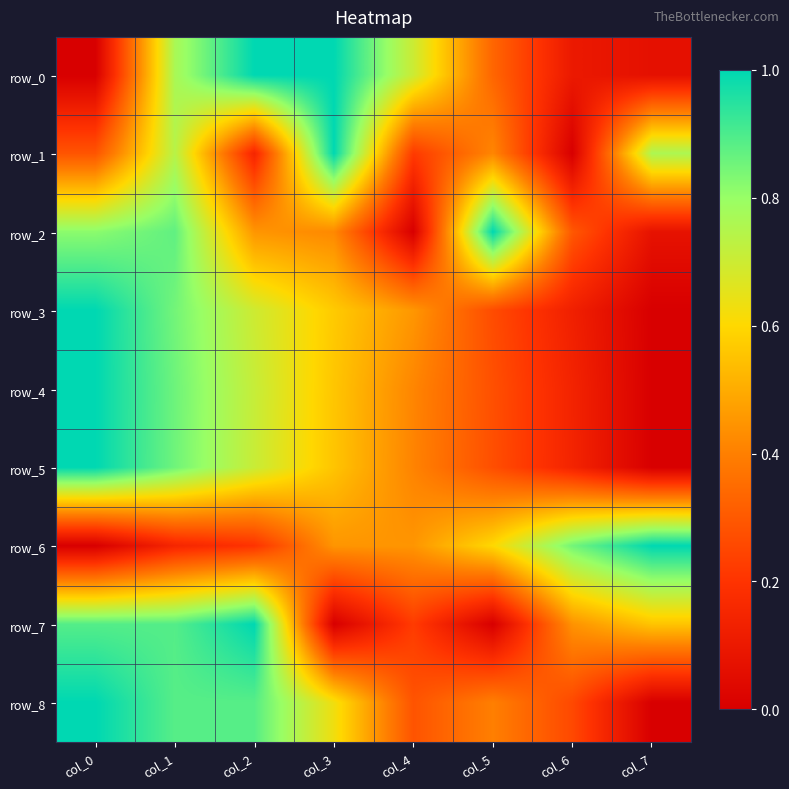

Reading left to right, list all the values displayed in this chart.

row_0: 0.0	0.8	1.0	1.0	0.7	0.3	0.1	0.1
row_1: 0.3	0.7	0.1	1.0	0.2	0.4	0.0	0.8
row_2: 0.8	0.9	0.5	0.4	0.0	1.0	0.3	0.1
row_3: 1.0	0.8	0.7	0.6	0.5	0.3	0.1	0.0
row_4: 1.0	0.9	0.7	0.6	0.4	0.3	0.1	0.0
row_5: 1.0	0.9	0.7	0.6	0.4	0.3	0.1	0.0
row_6: 0.0	0.2	0.2	0.5	0.5	0.6	0.8	1.0
row_7: 0.9	0.9	1.0	0.0	0.2	0.0	0.4	0.6
row_8: 1.0	0.9	0.9	0.6	0.3	0.4	0.3	0.0